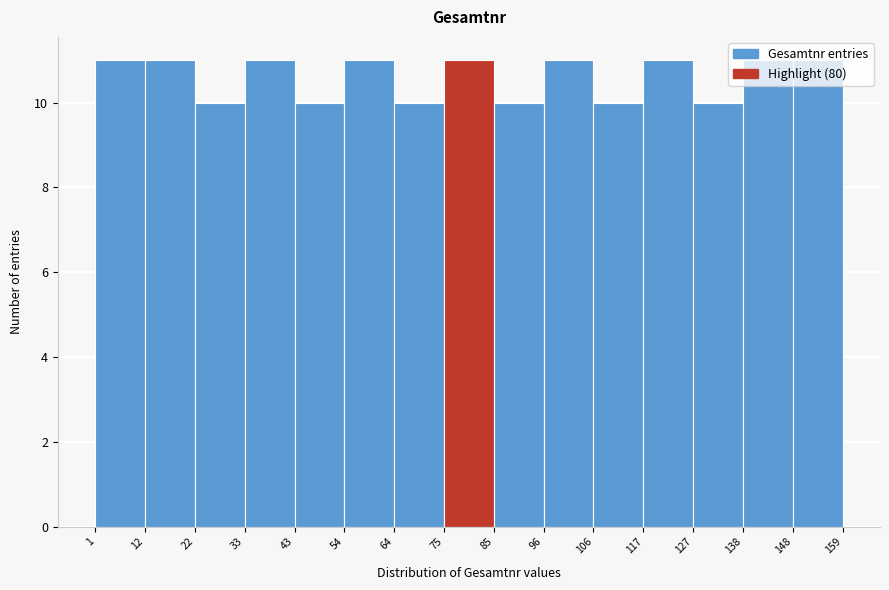

What is the height of the bar covering 33 to 43 on the x-axis? The values are not printed on the chart, so give them approximately, as read against the axis.

11